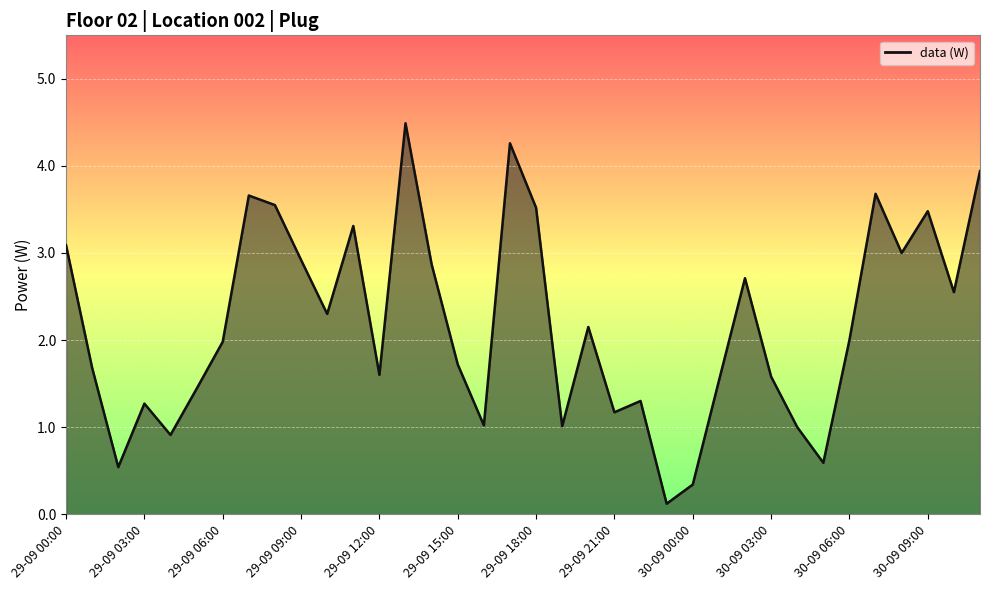

What is the value of the 5th point from the left?

0.9